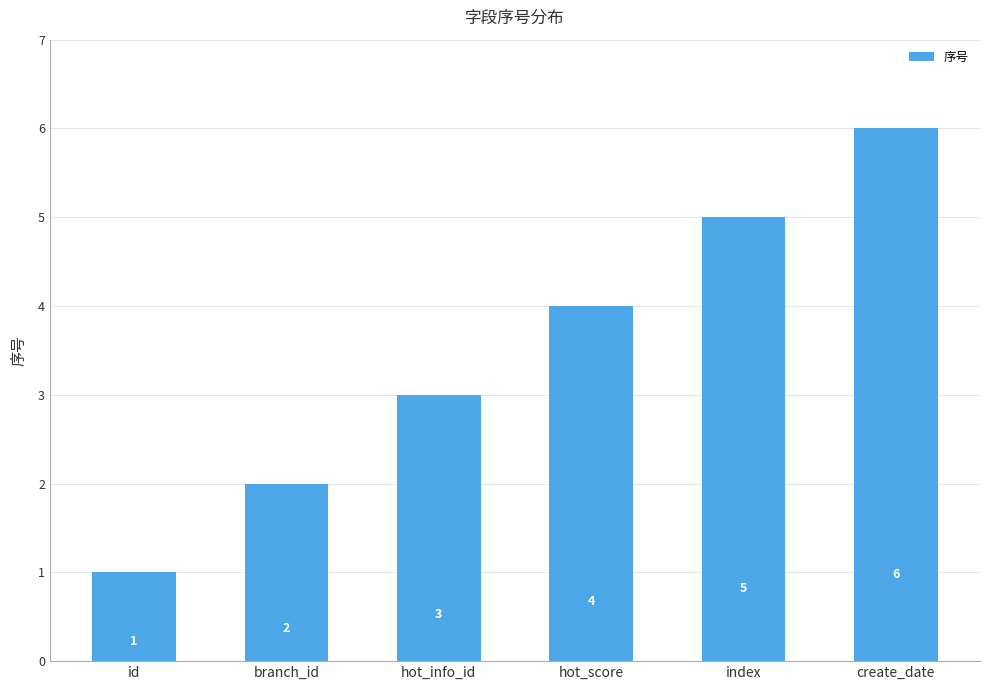

What is the label of the 6th bar from the left?

create_date